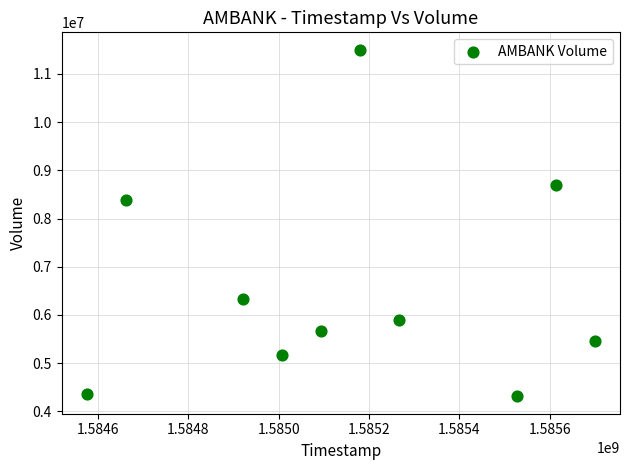

What Y value in the scatter plot is closest to 7906500?

8381400